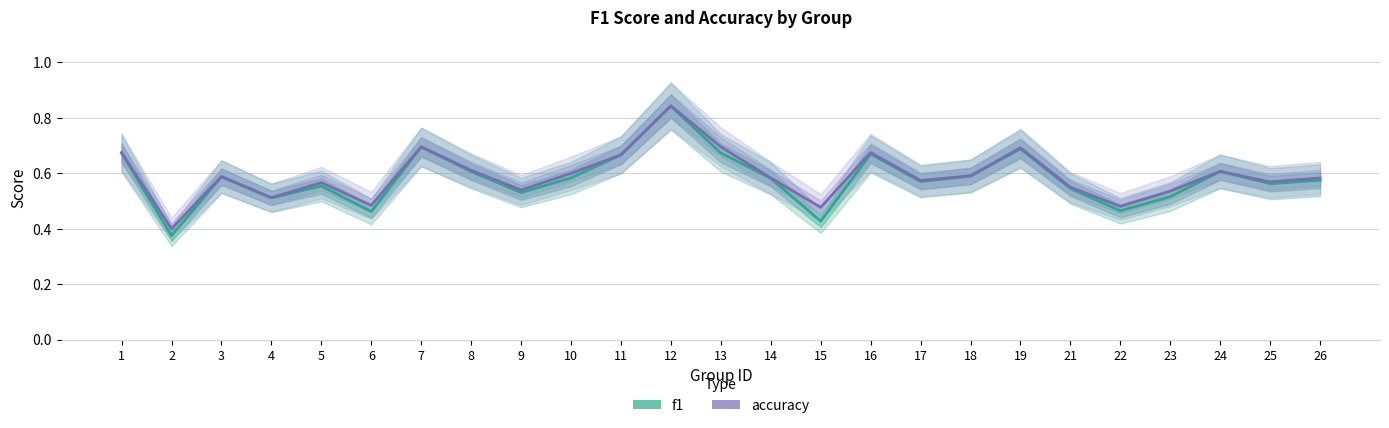

Read the accuracy value at 21.

0.6